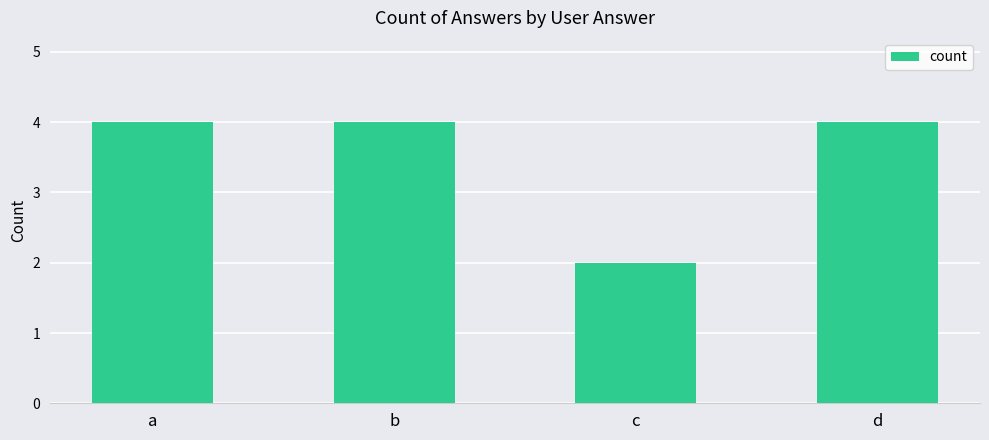

Reading left to right, extract all data points from this chart.

a=4	b=4	c=2	d=4